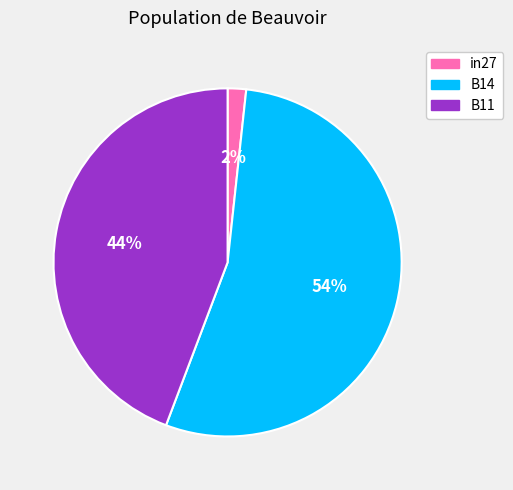

Do in27 and B14 together represent more than half of the pie?

Yes